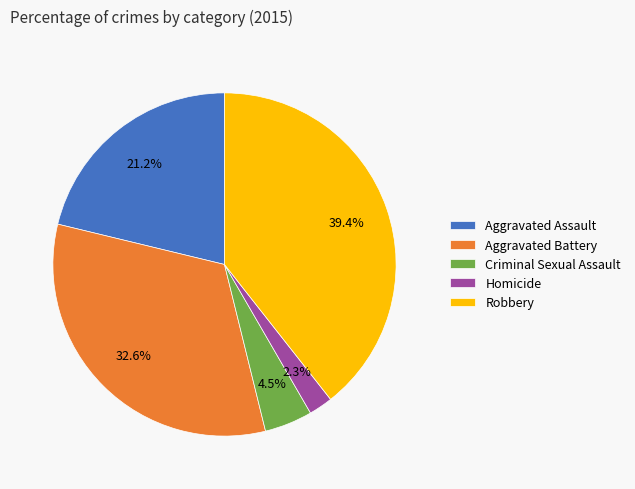

Rank the categories by value from lowest to highest.

Homicide, Criminal Sexual Assault, Aggravated Assault, Aggravated Battery, Robbery